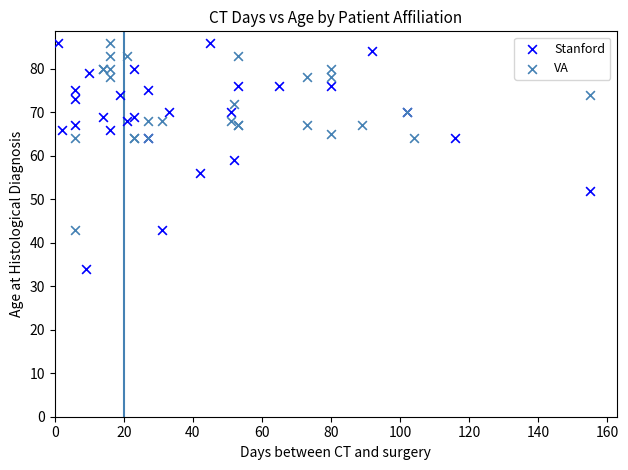

What are all the series names shown in the legend?

Stanford, VA